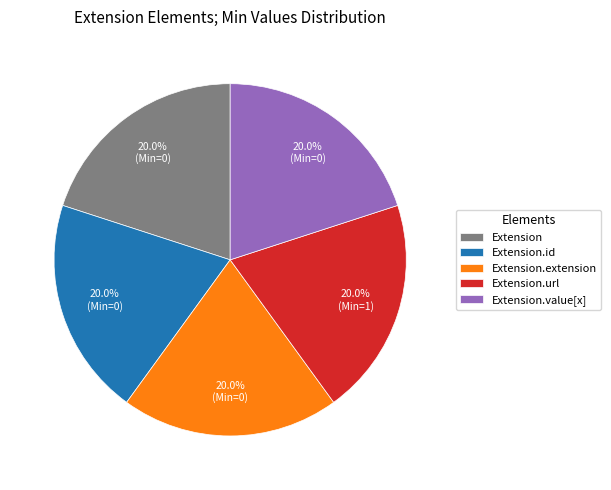

Does Extension.value[x] account for over 50% of the chart?

No